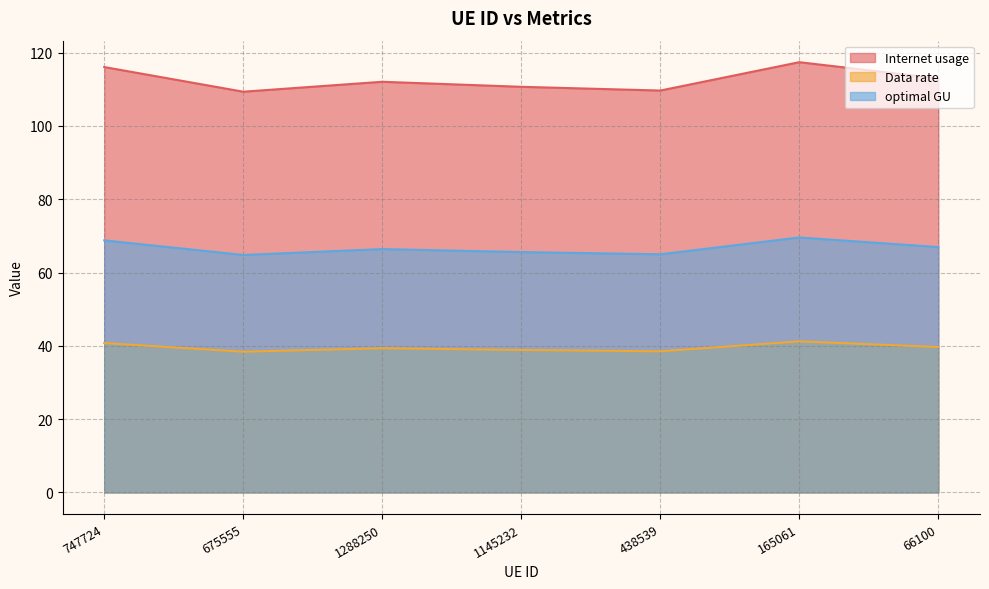

What is the difference between the Data rate values at 675555 and 165061?

2.8